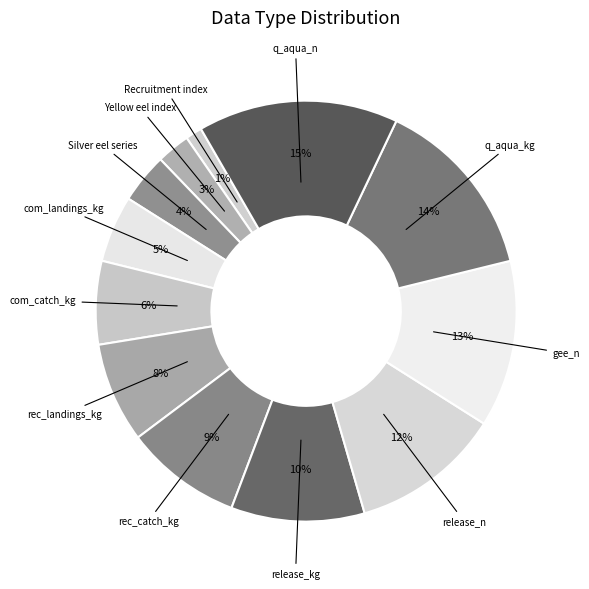

The Yellow eel index slice represents 3% of the pie. True or false?

True